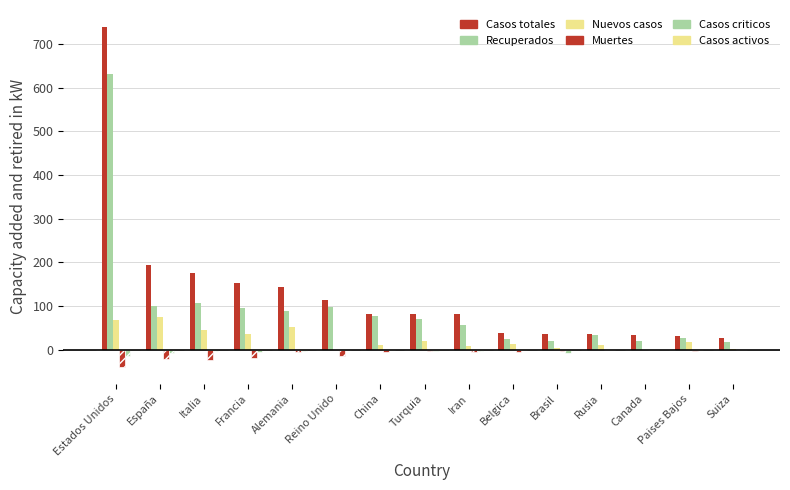

What is the total value across all series at Francia?

259.1